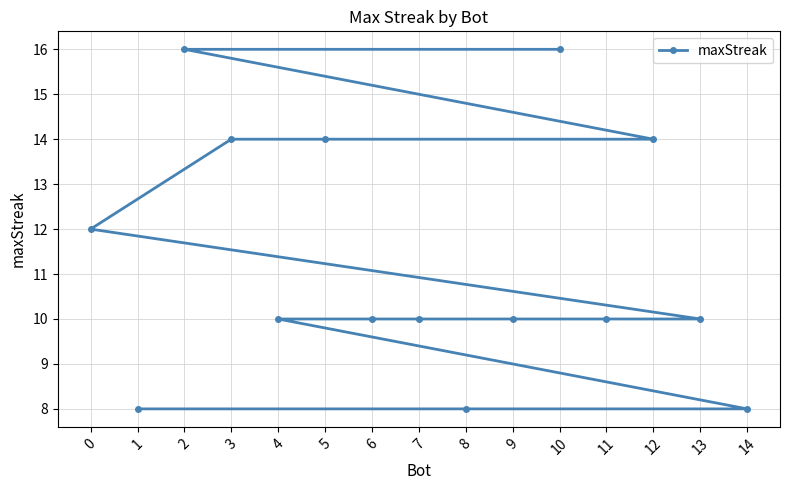

What is the smallest value displayed?

8